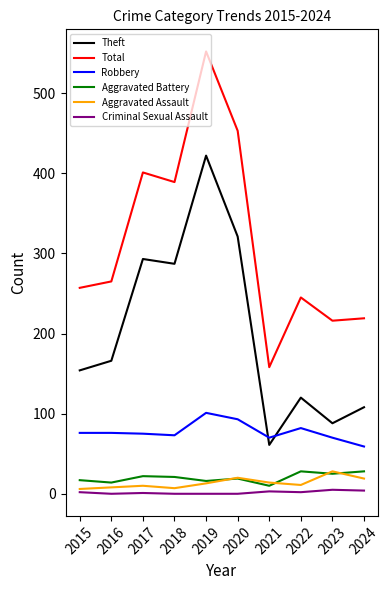

How many lines are shown in the chart?

6